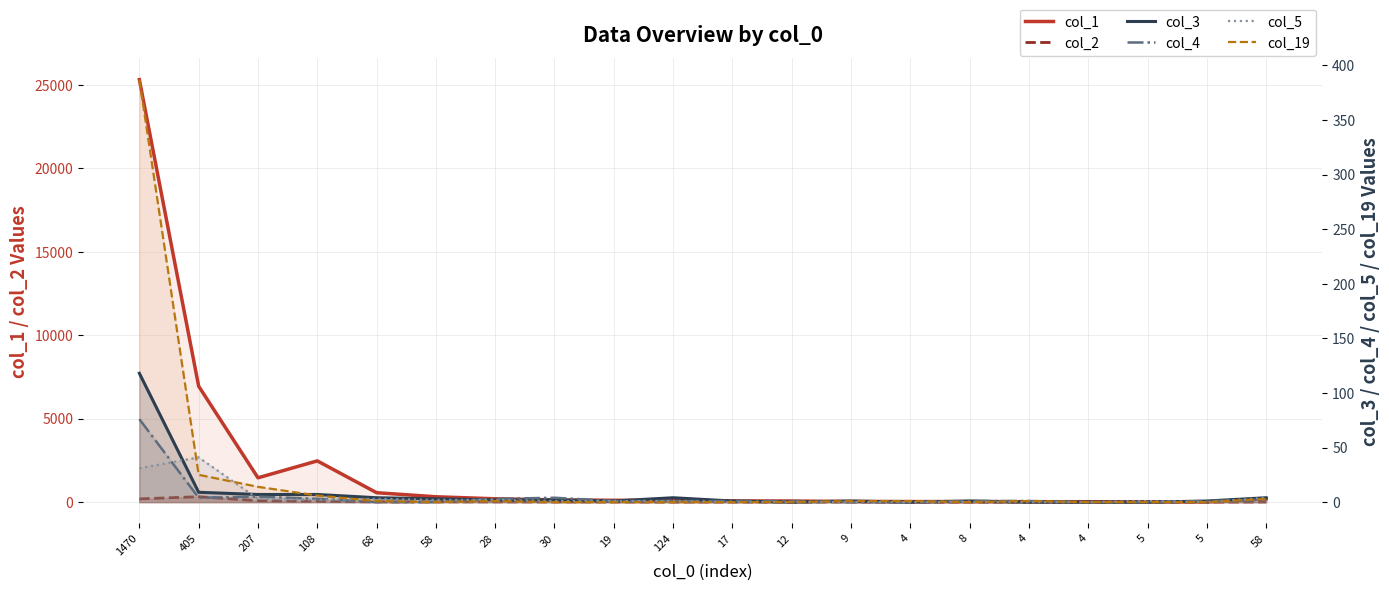

How many data points in col_5 are above 1?

8